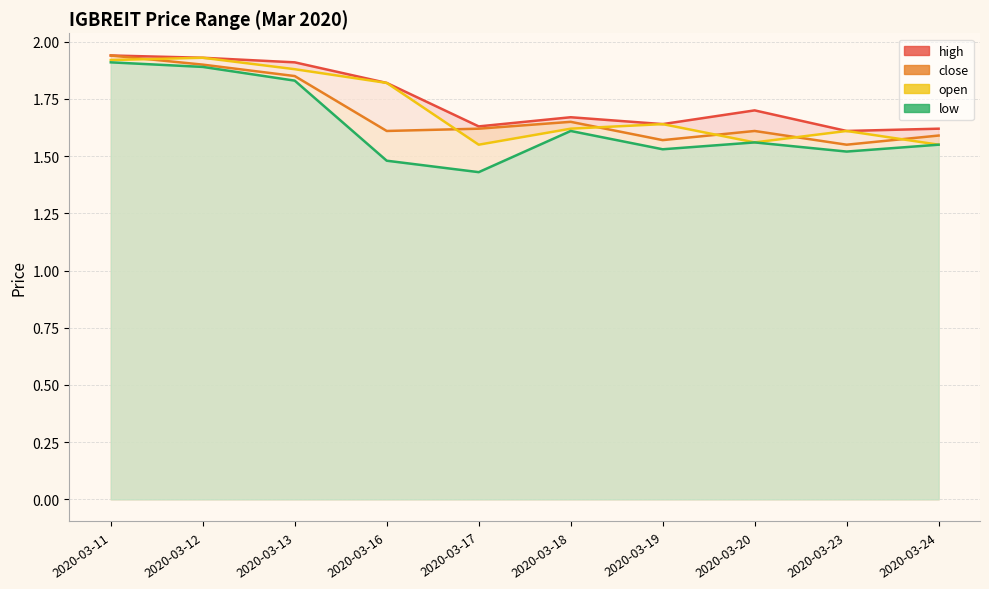

Does the chart have visible grid lines?

Yes